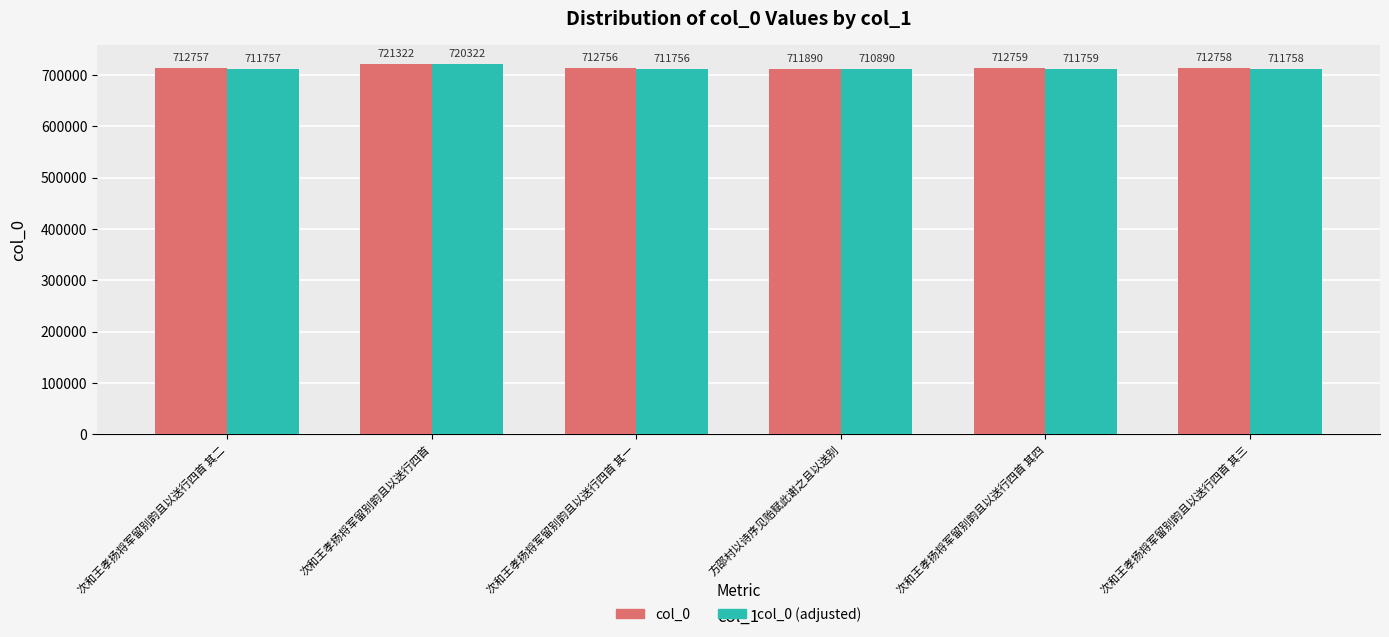

What is the label of the 6th bar from the right?

次和王孝扬将军留别韵且以送行四首 其二